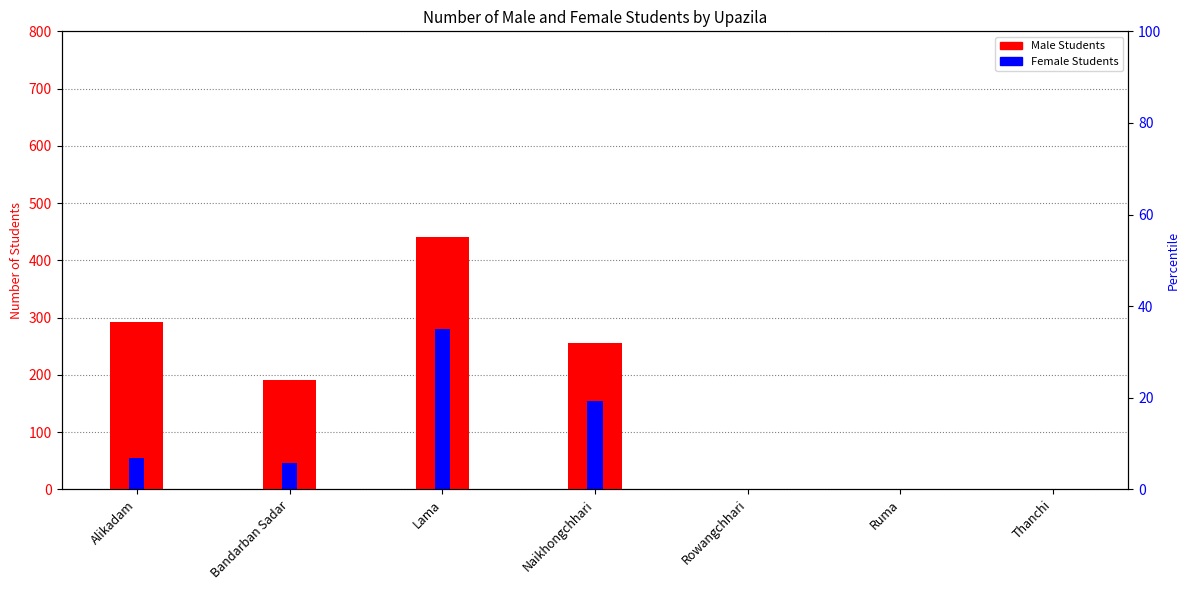

Which category has the lowest value across all series?

Rowangchhari